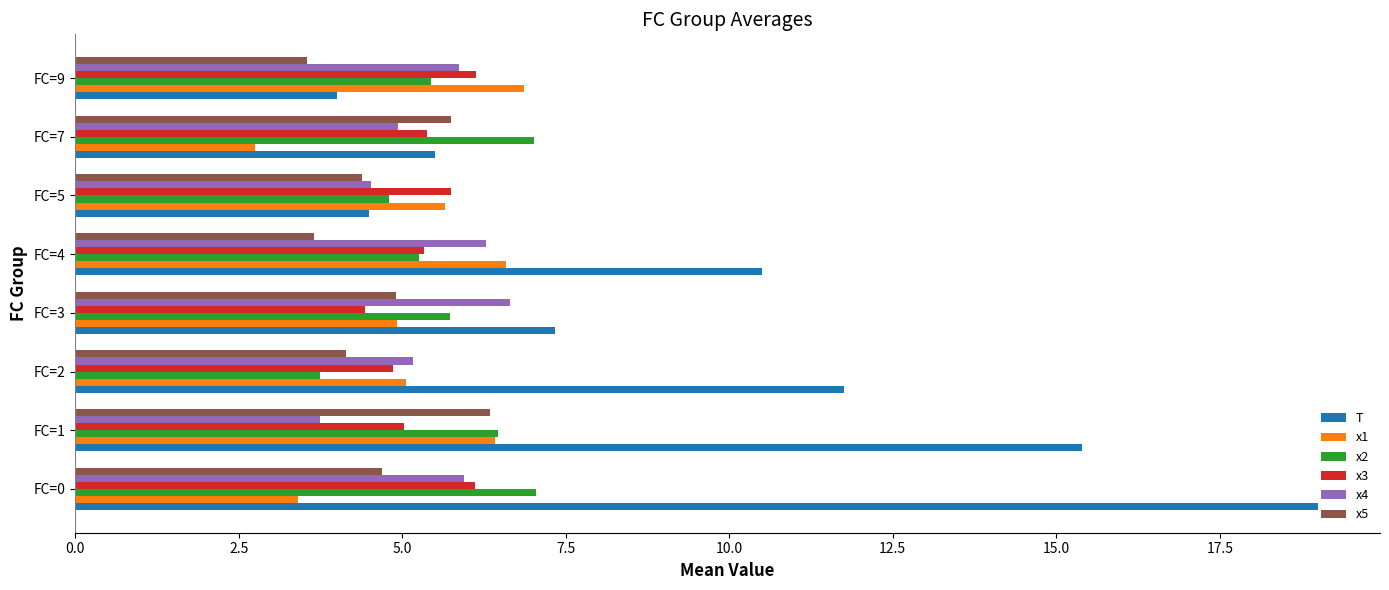

Which series has the widest spread of values?

T